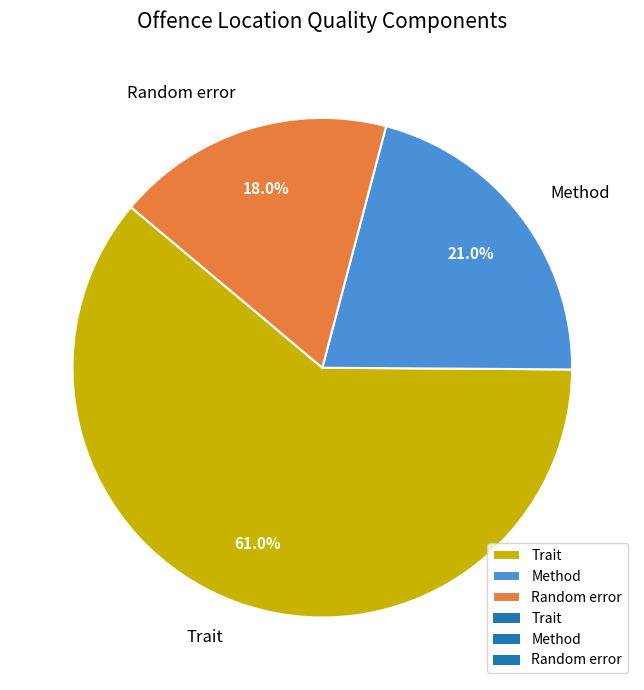

How many slices are in this pie chart?

3